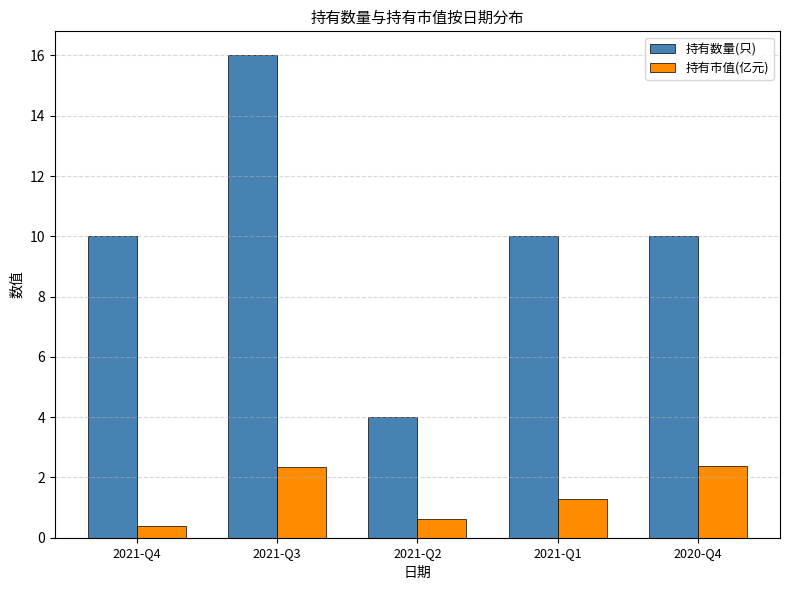

What is the difference between the 持有数量(只) values at 2020-Q4 and 2021-Q2?

6.0